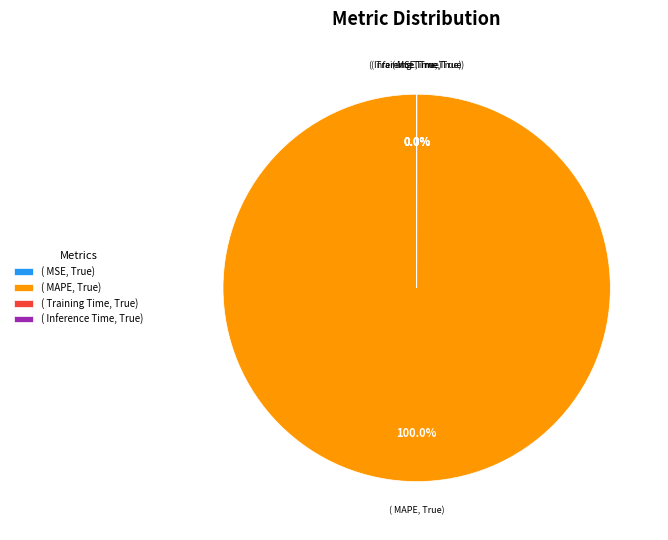

Is SMAPE the majority of the pie?

No